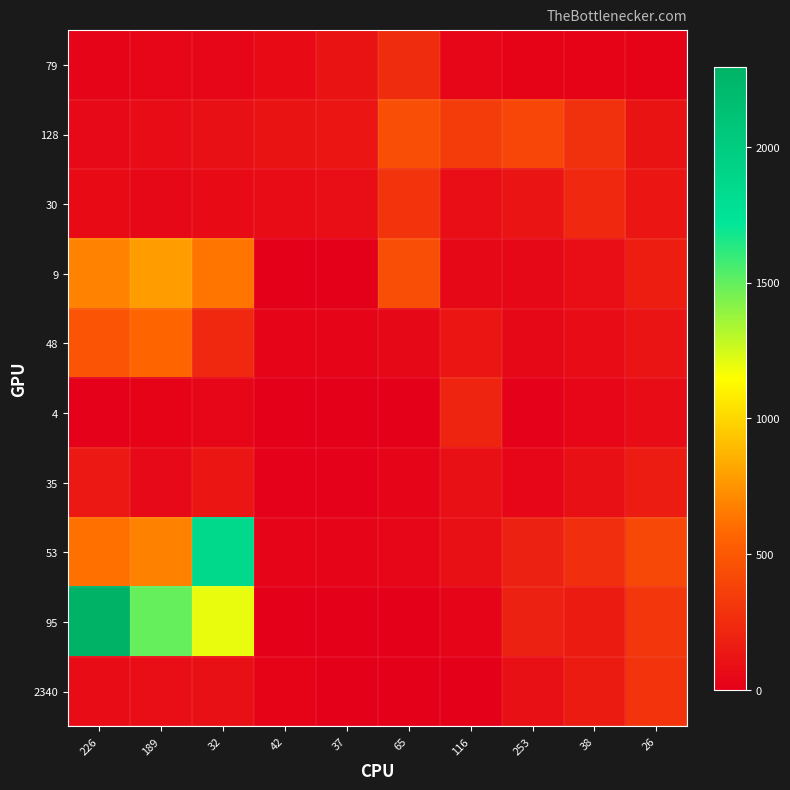

Which series changed the most between 226 and 189?

95